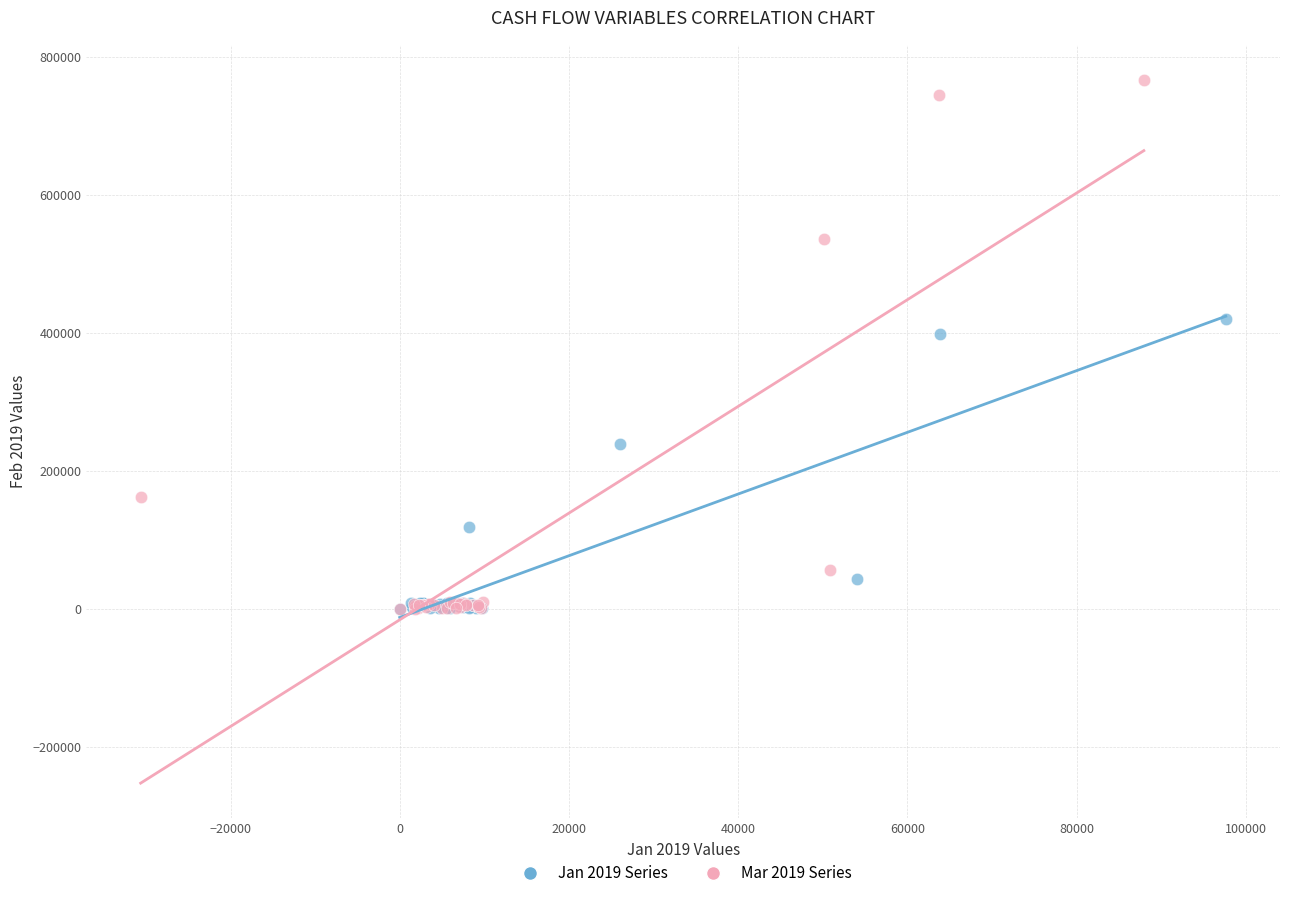

Which series reaches the maximum Y coordinate?

Mar 2019 Series